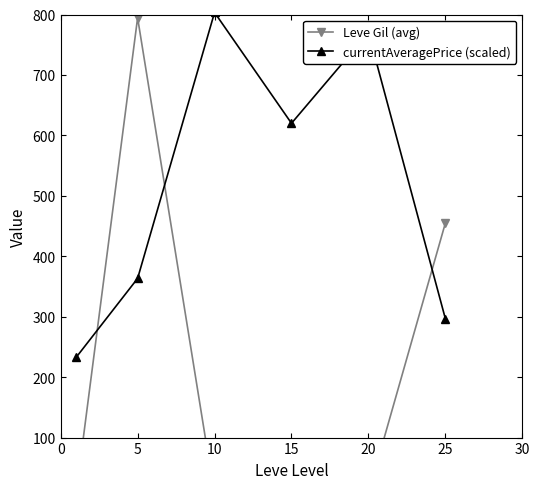

What is the difference between the maximum and minimum values in the Leve Gil (avg) series?

789.2